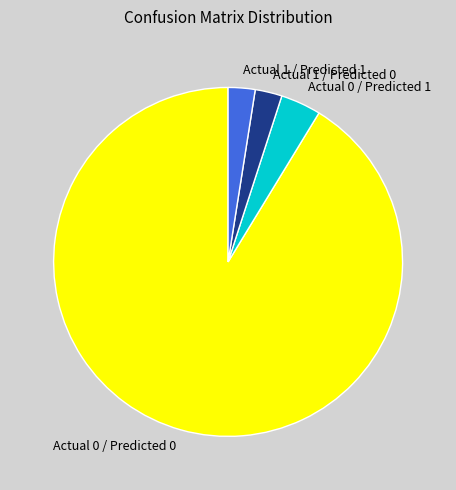

Which category has the biggest portion of the pie?

Actual 0 / Predicted 0